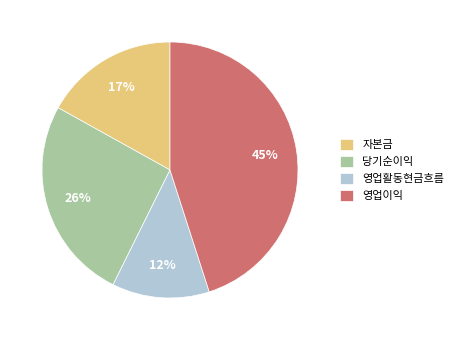

True or false: 영업활동현금흐름 accounts for 12% of the total.

True